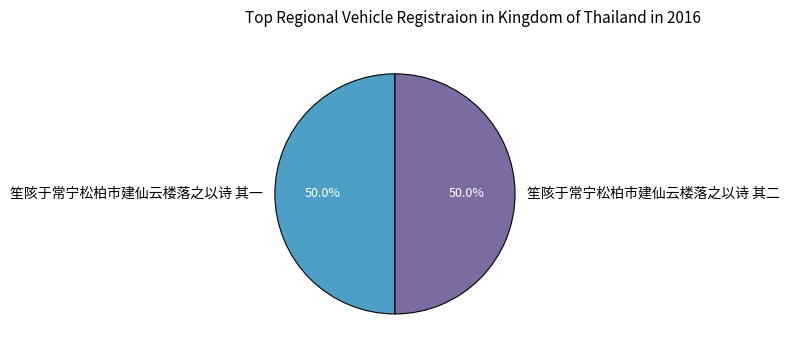

To the nearest percent, what is the average slice percentage?

50%